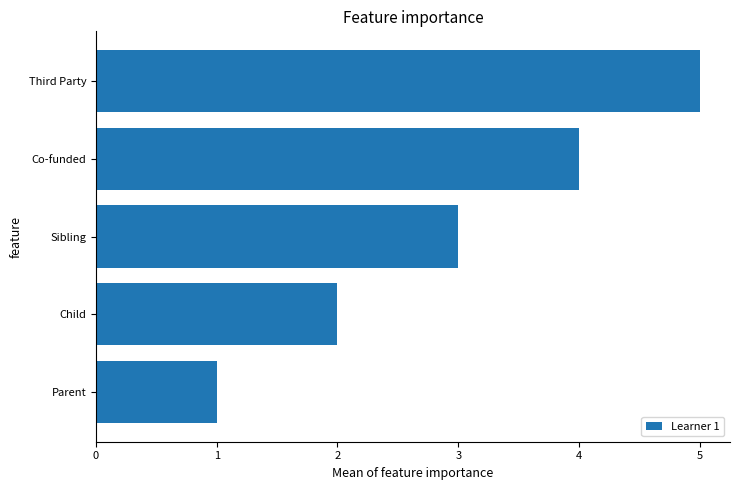

List the labels in order of value, smallest first.

Parent, Child, Sibling, Co-funded, Third Party